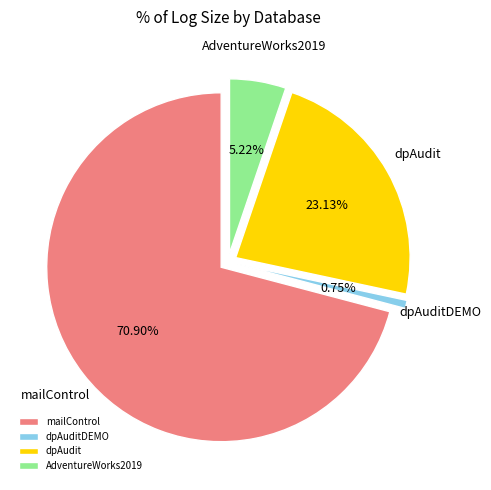

How many slices are in this pie chart?

4